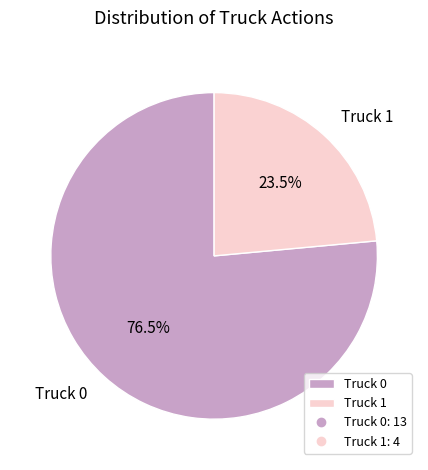

Does Truck 1 account for over 50% of the chart?

No